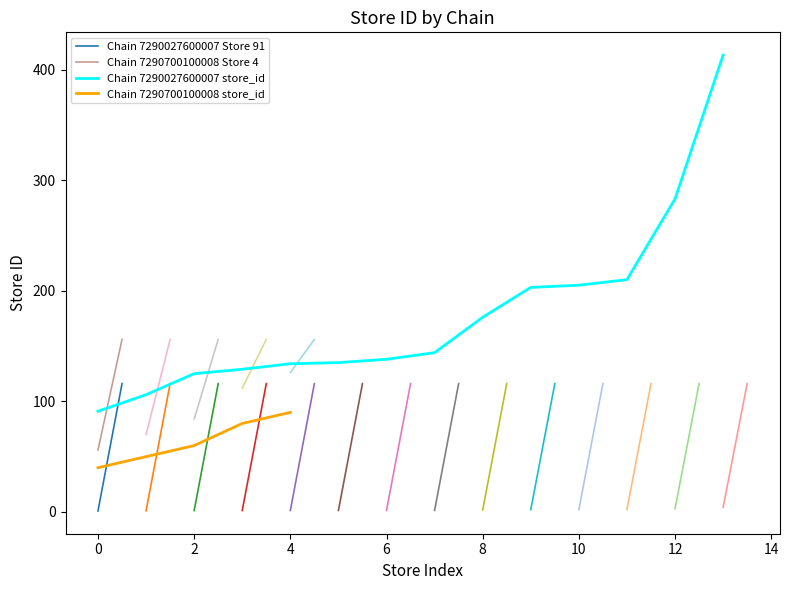

Is it true that Chain 7290027600007 store_id equals 91 at 0?

True